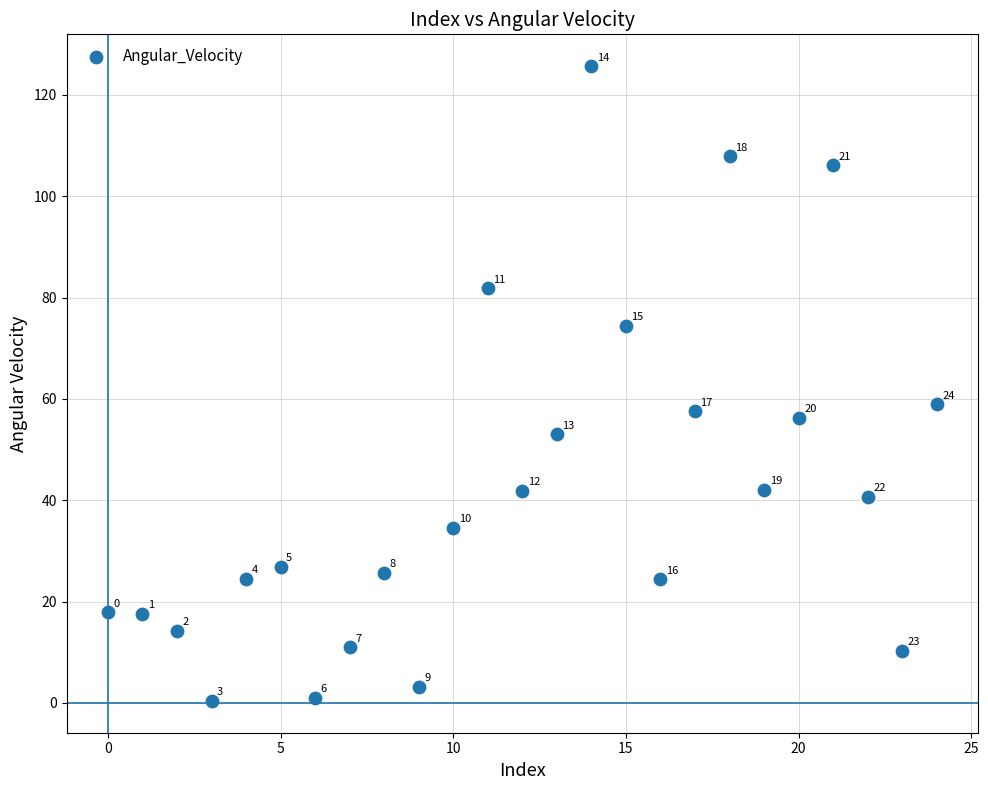

What Y value in the scatter plot is closest to 63?

58.9